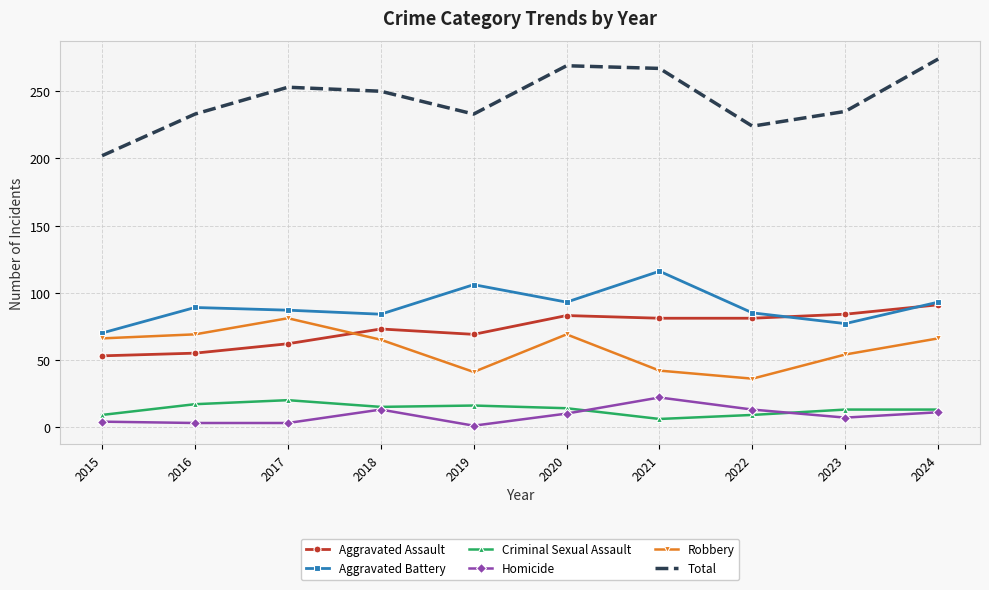

What is the maximum value for Robbery?

81